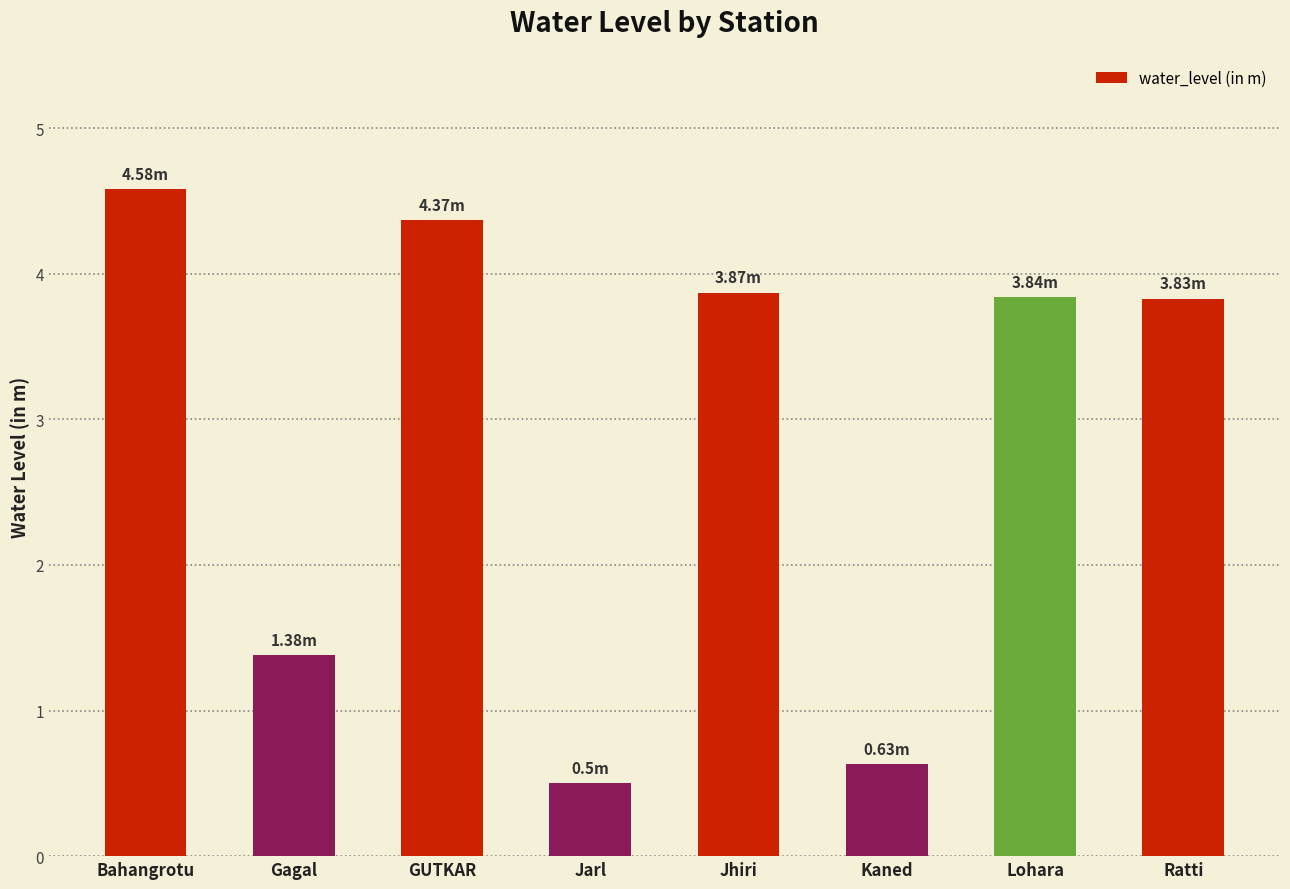

The chart shows a value of 2.6 at Bahangrotu. True or false?

False